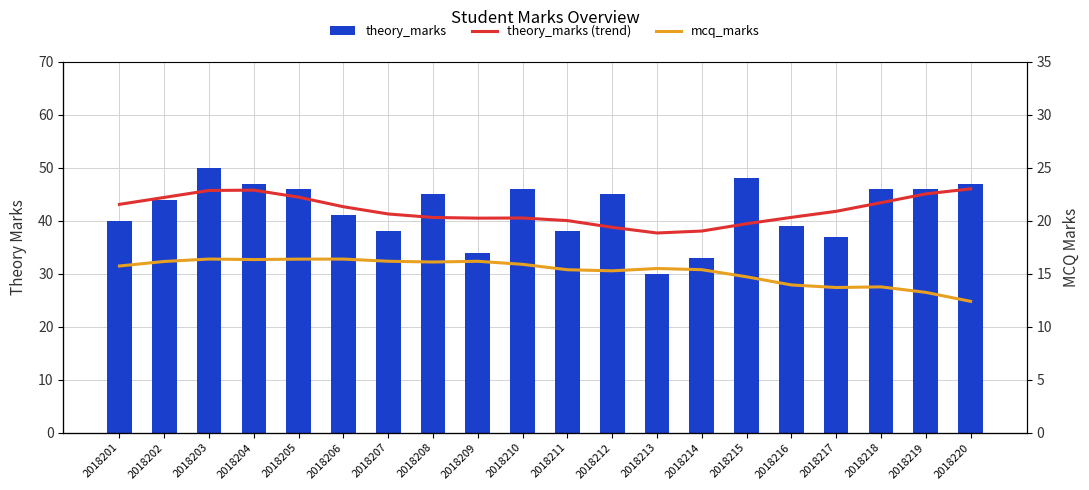

What is the sum of the theory_marks (line) values at 2018211 and 2018204?

85.8